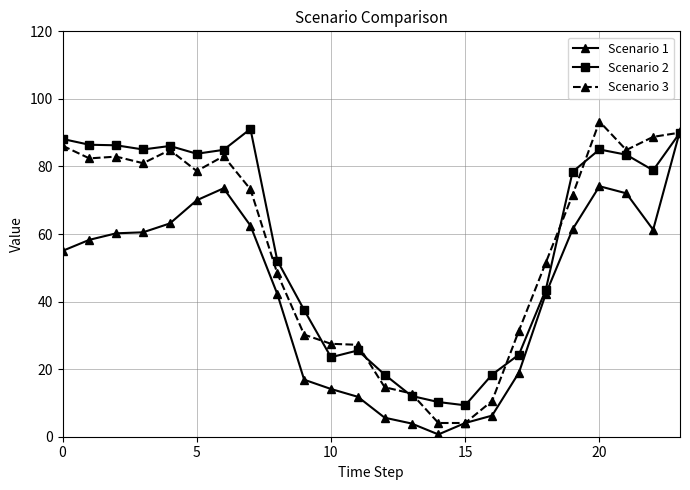

What is the average value of the Scenario 1 series?

42.9